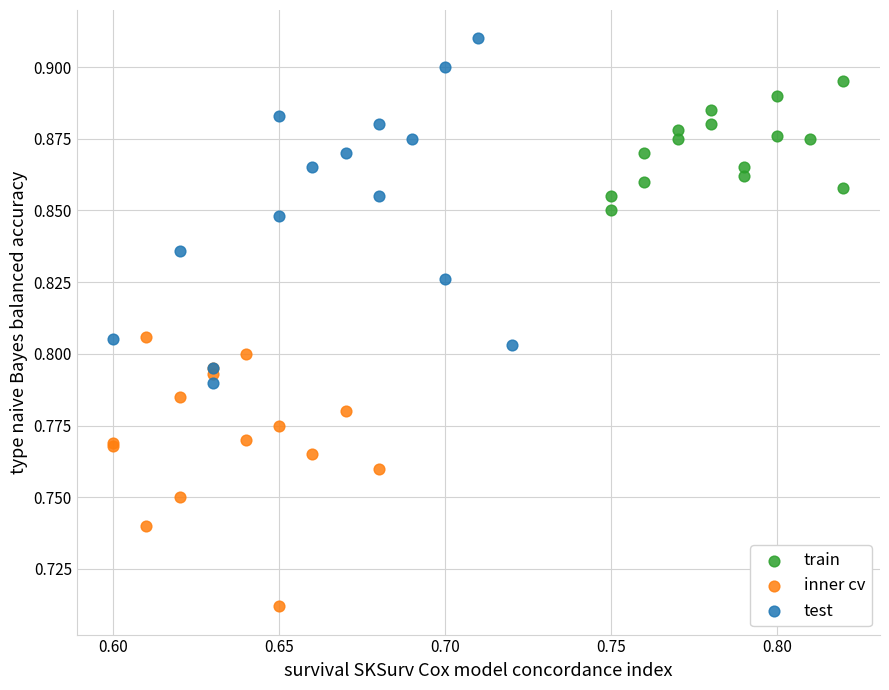

Which series contains the lowest Y value?

inner cv